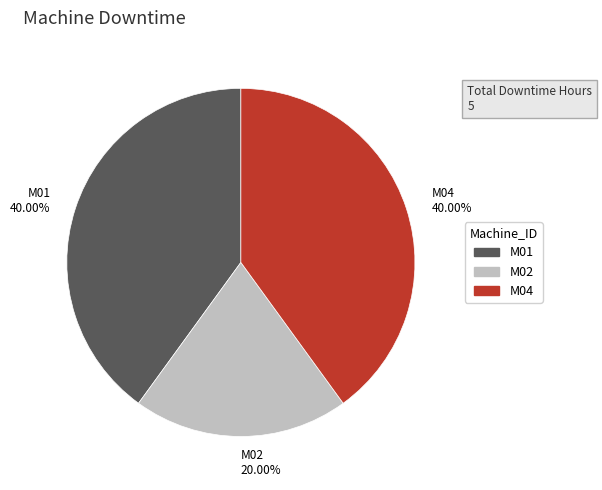

To the nearest percent, what is the difference between the largest and smallest slice percentages?

20%